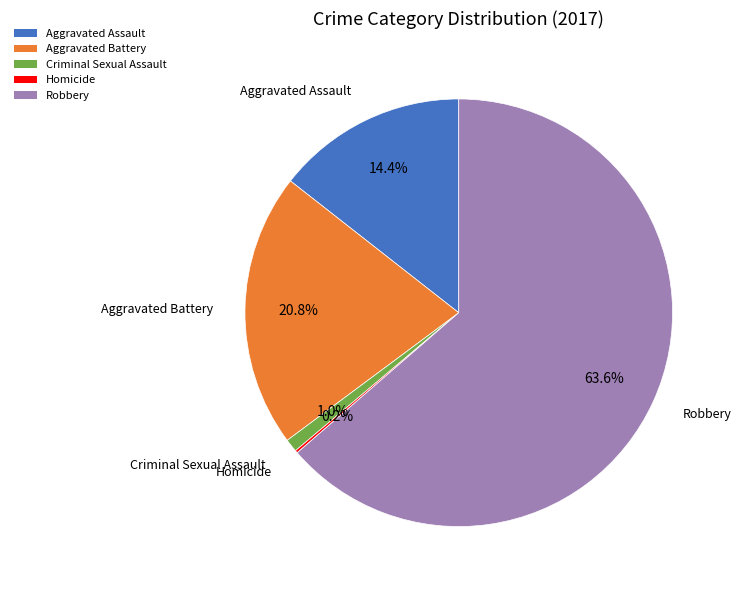

Does Aggravated Assault account for over 50% of the chart?

No